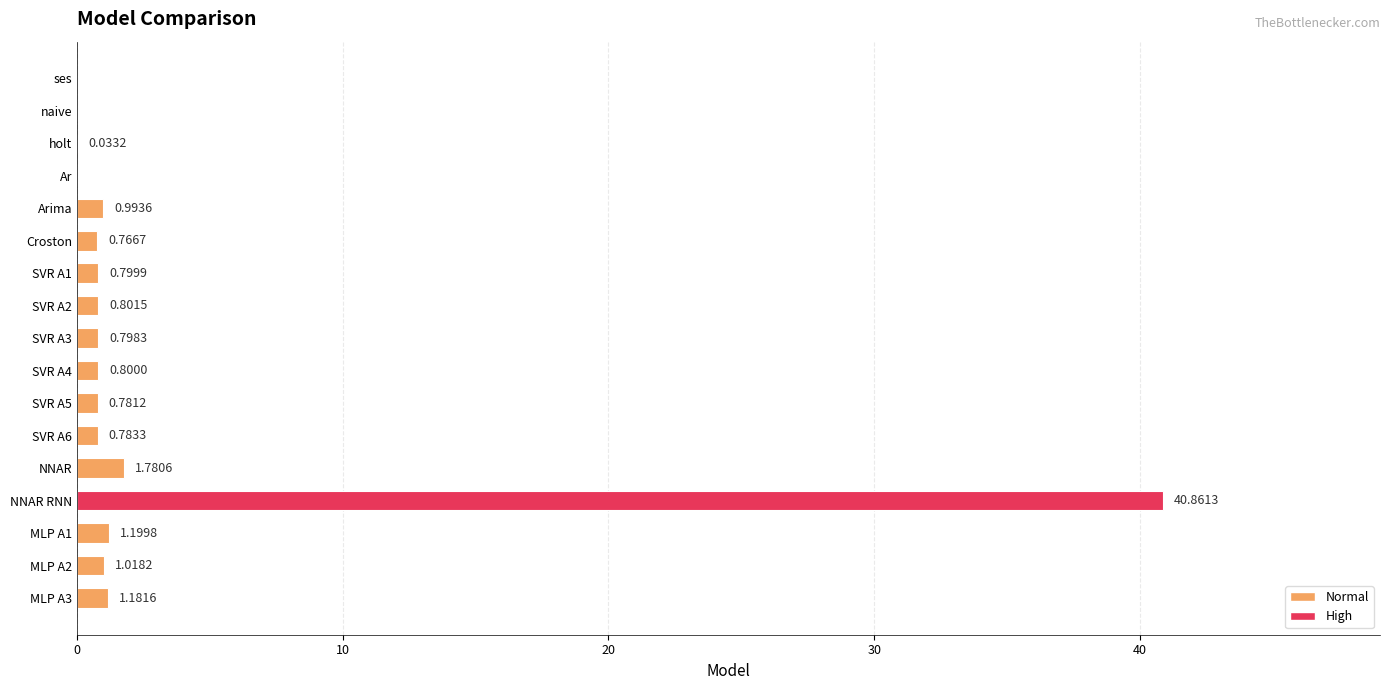

What is the sum of all values?

52.6